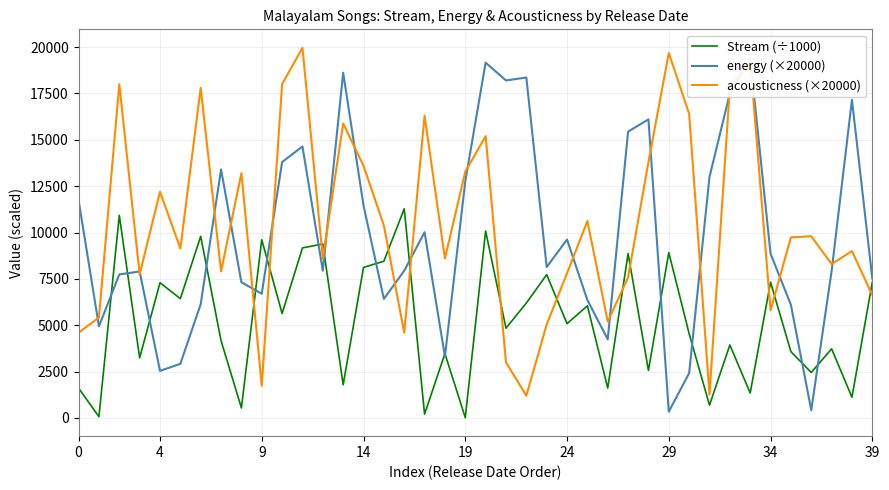

The acousticness (×20000) series shows 17172.8 at 35. True or false?

False